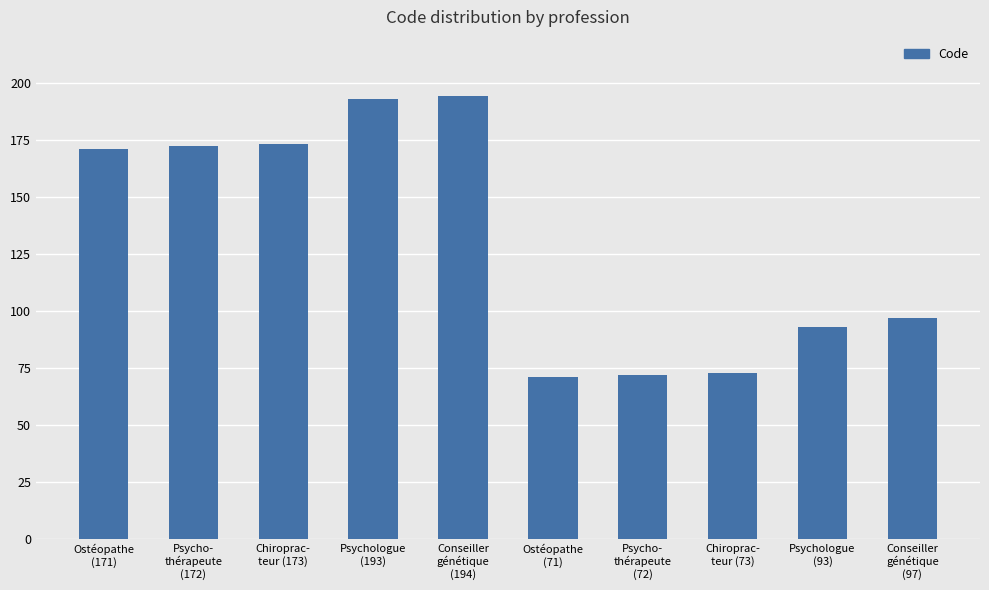

What is the value of the 7th bar from the left?

72